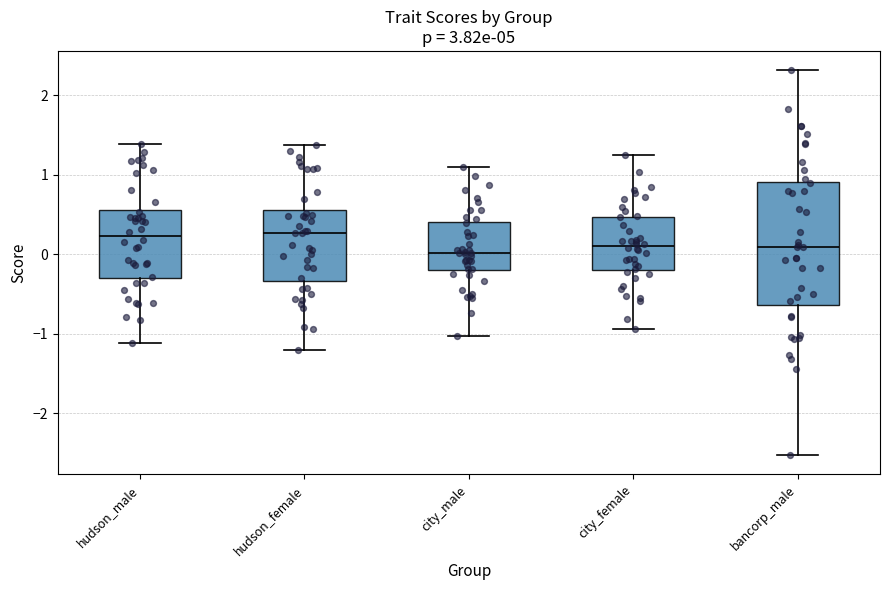

Which box is the tallest, from its lower edge to its upper edge?

bancorp_male